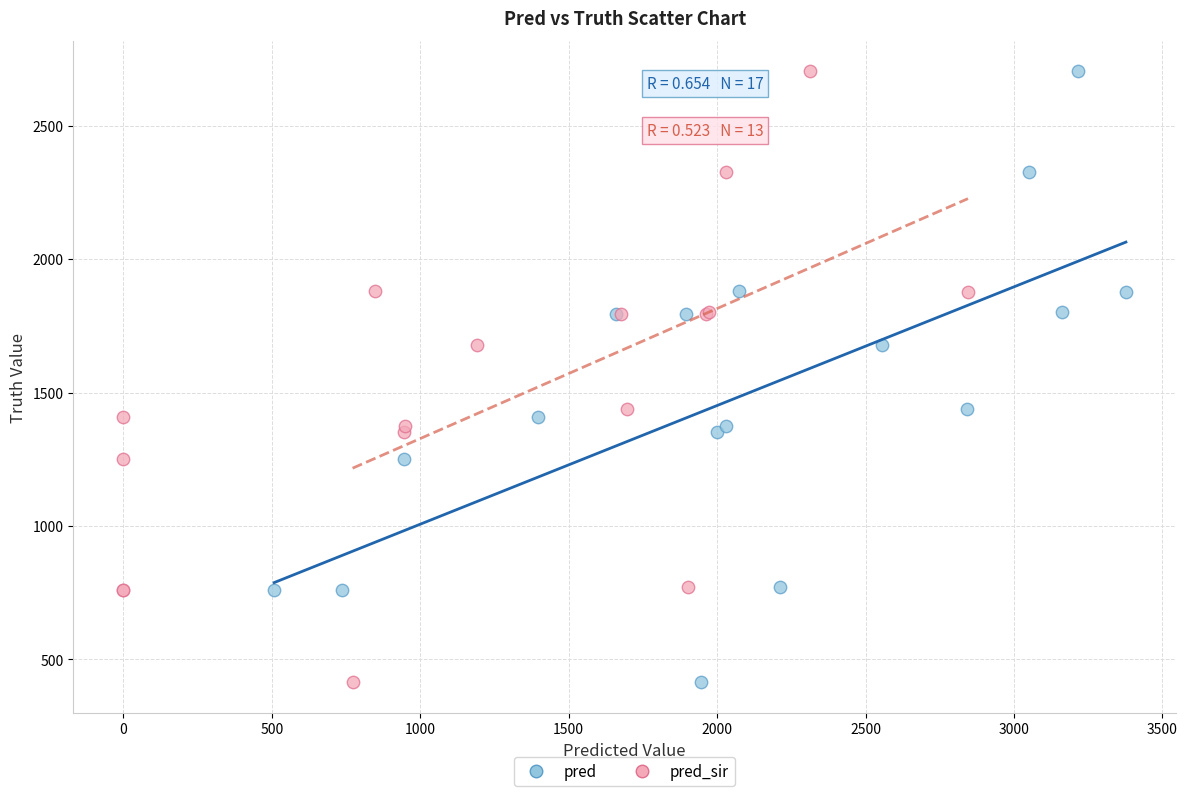

What are all the series names shown in the legend?

pred, pred_sir